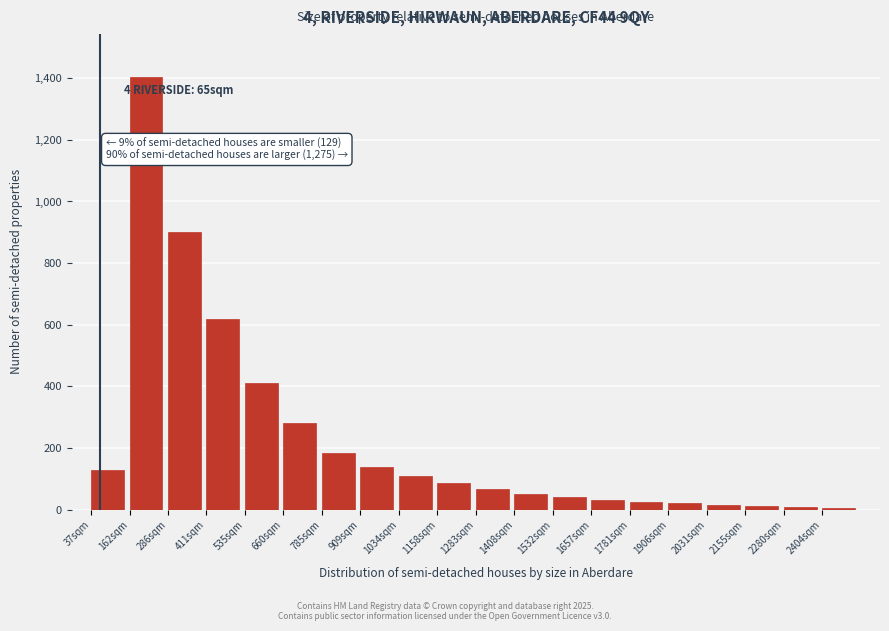

The chart shows a value of 52 at 1408sqm. True or false?

True